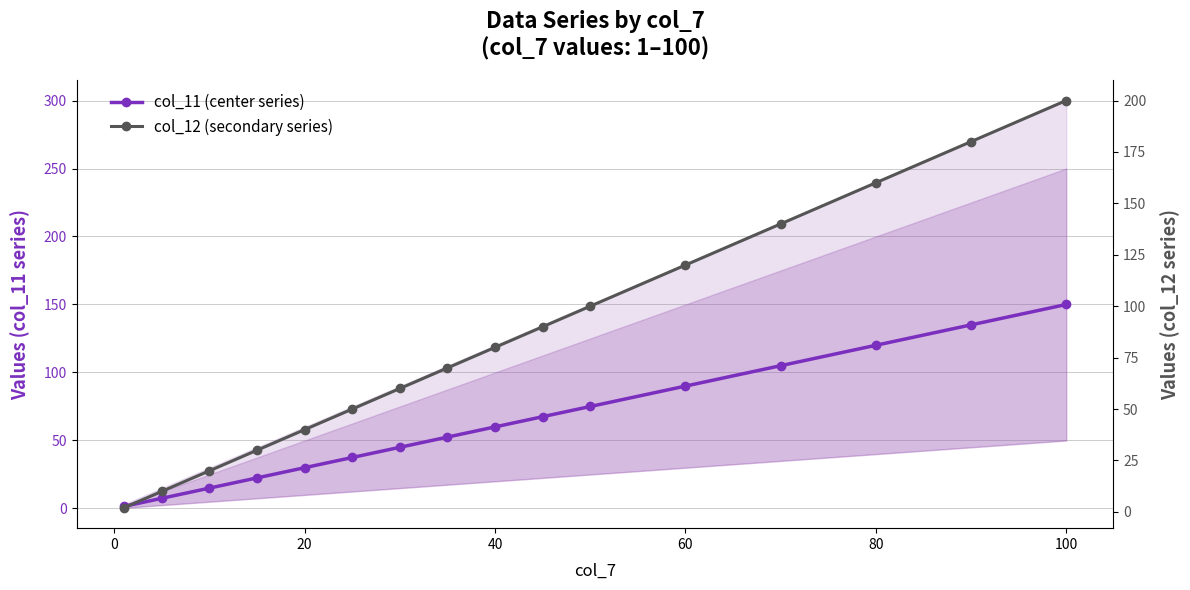

The col_12 (secondary series) series shows 99.3 at 120. True or false?

False